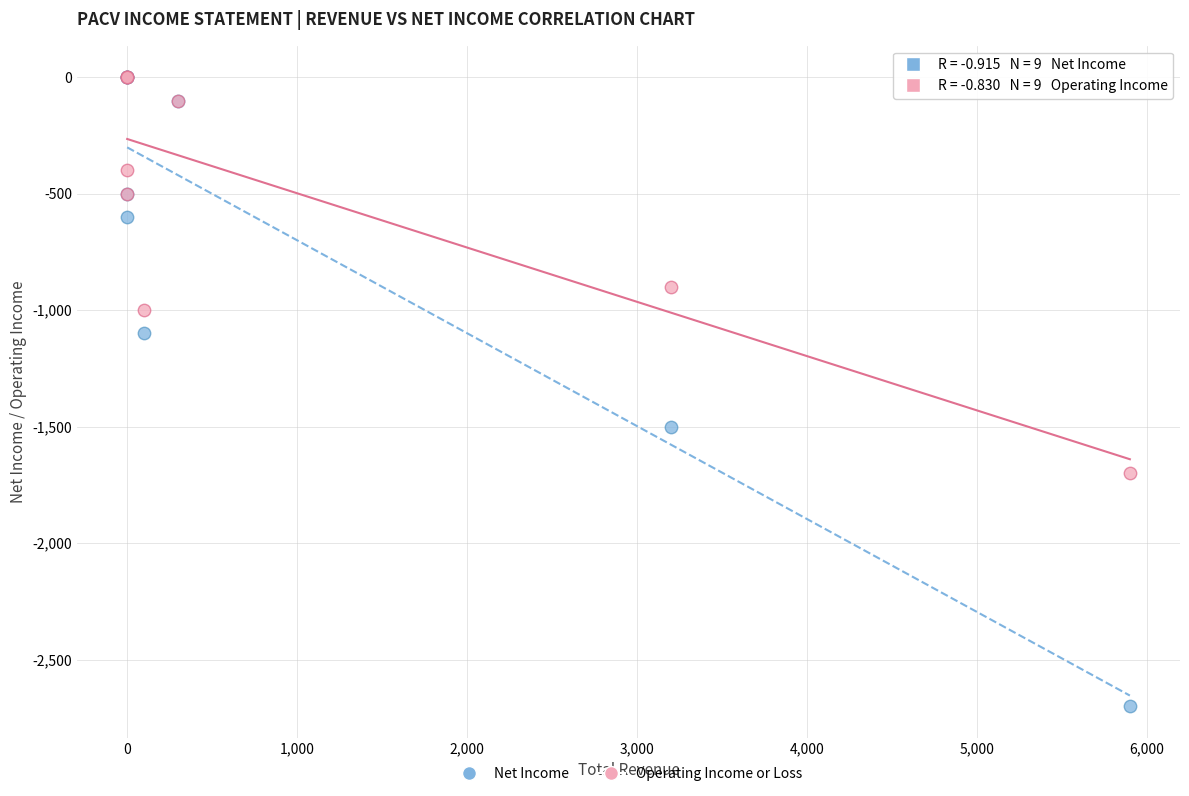

In the Net Income series, what Y value is closest to -1350?

-1500